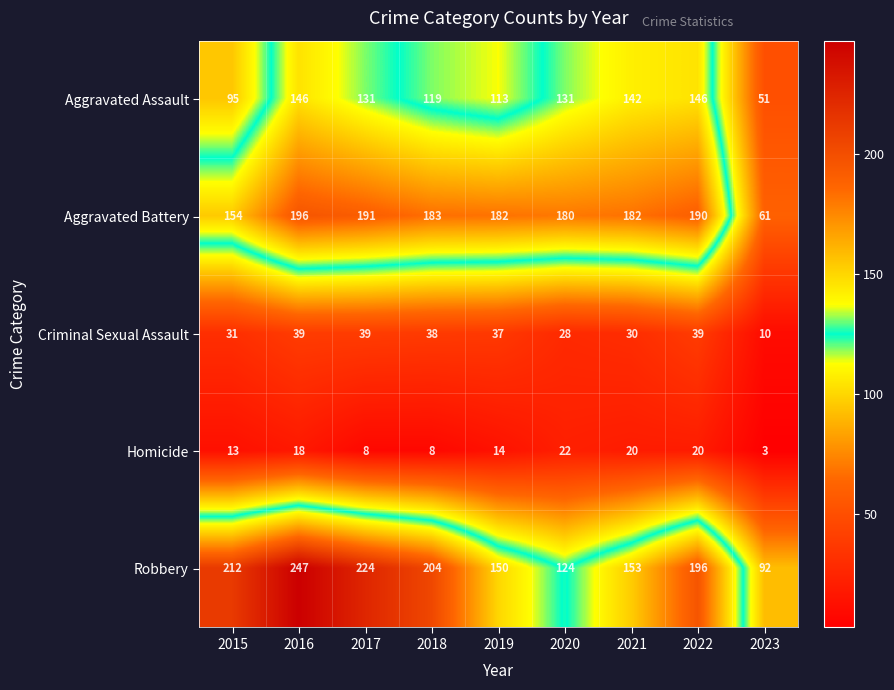

The value of Homicide at 2021 is 20. True or false?

True